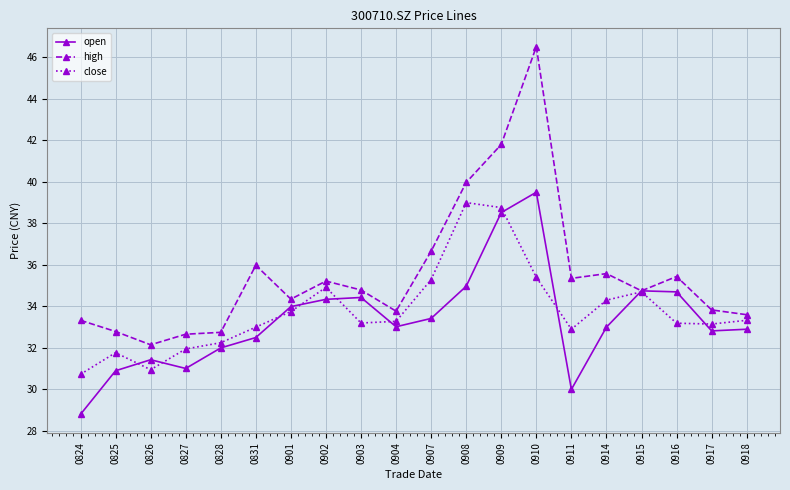

Read the high value at 0915.

34.8